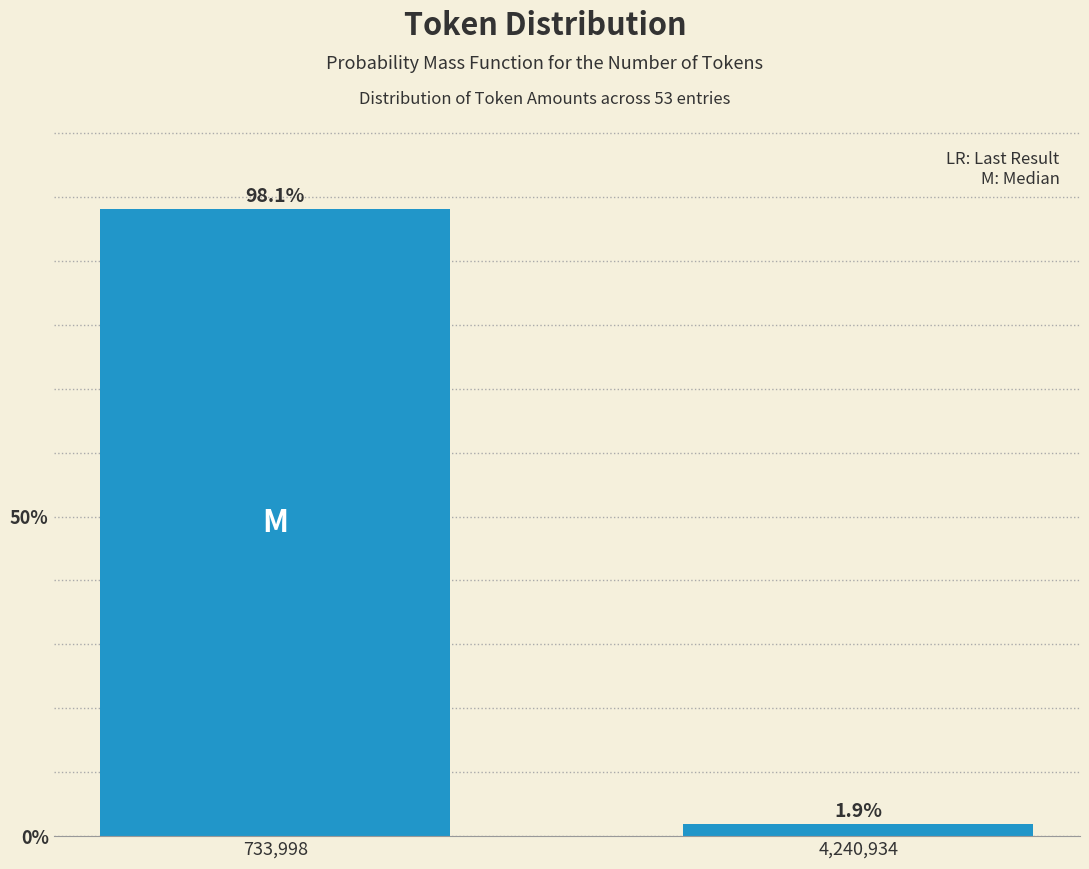

Reading left to right, list all the values displayed in this chart.

733,998=98.1	4,240,934=1.9